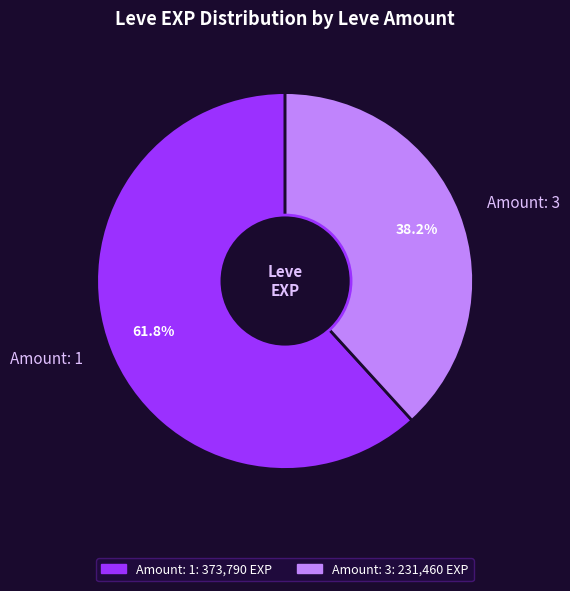

Is the sum of Amount: 1 and Amount: 3 greater than half?

Yes